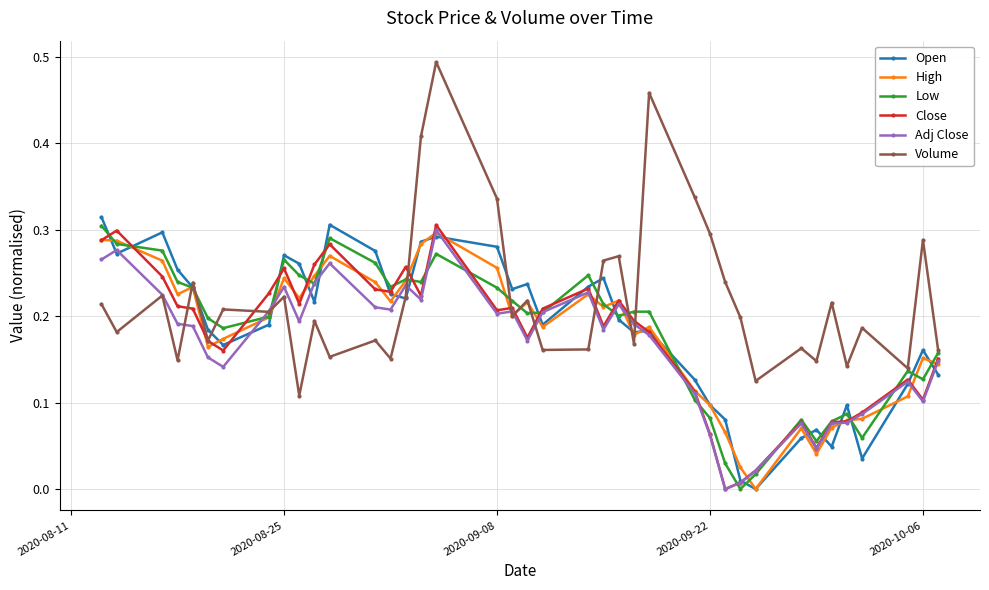

List the series in order of their peak value, lowest first.

High, Adj Close, Low, Close, Open, Volume